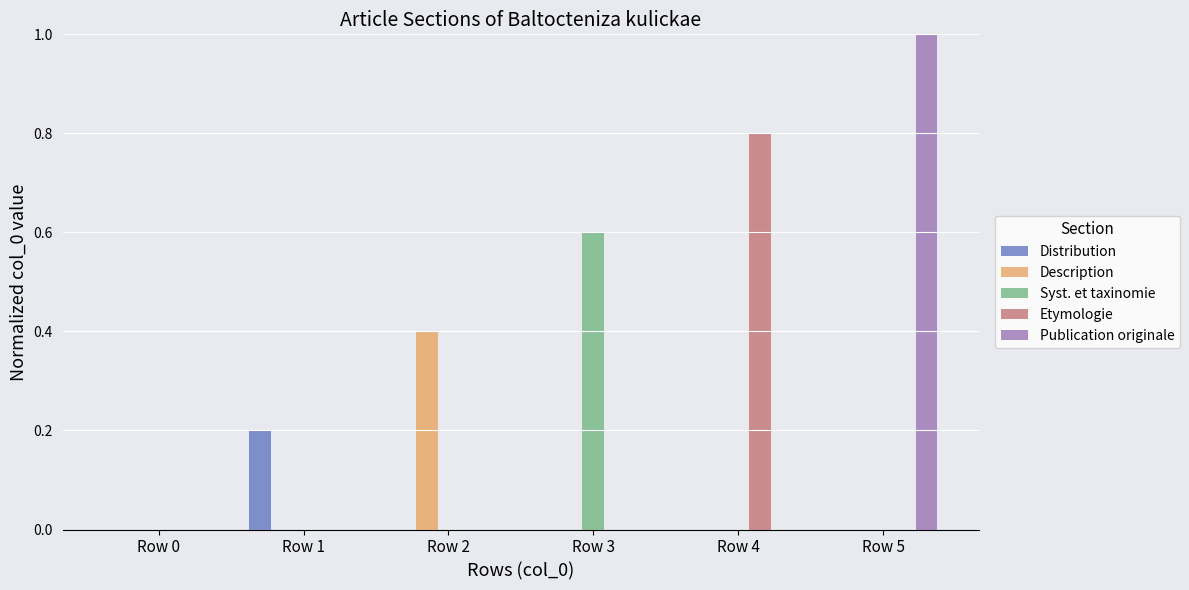

Between Row 0 and Row 3, which series saw the biggest shift?

Syst. et taxinomie